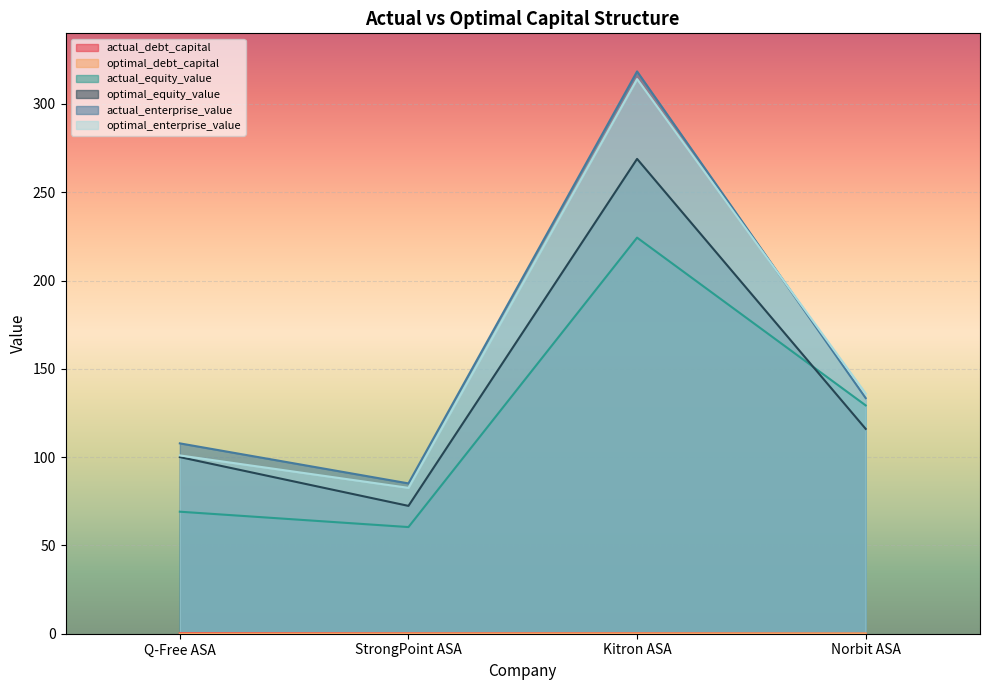

True or false: actual_debt_capital and actual_equity_value cross at least once.

False